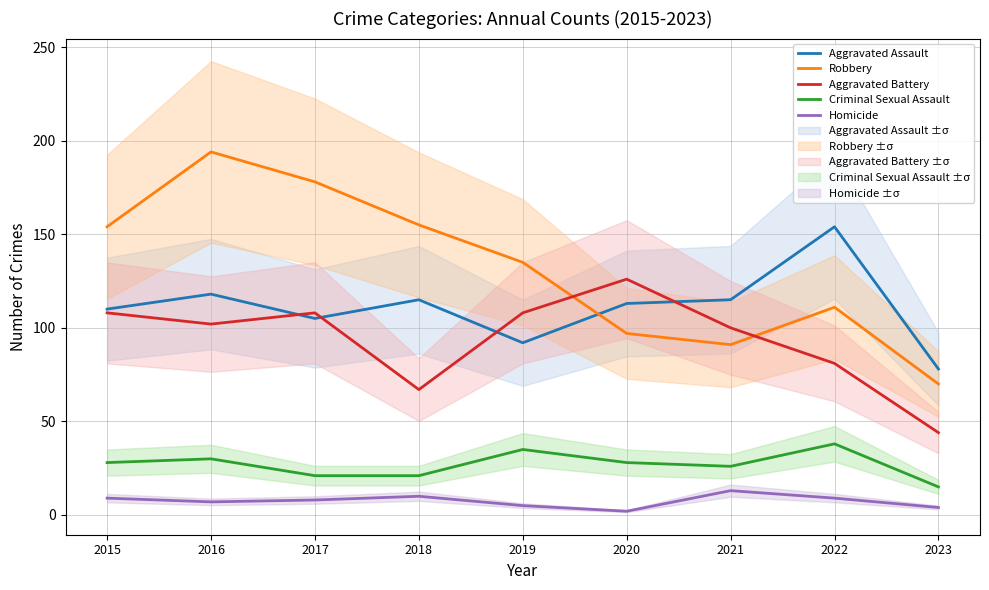

Rank the categories by Criminal Sexual Assault value from highest to lowest.

2022, 2019, 2016, 2015, 2020, 2021, 2017, 2018, 2023